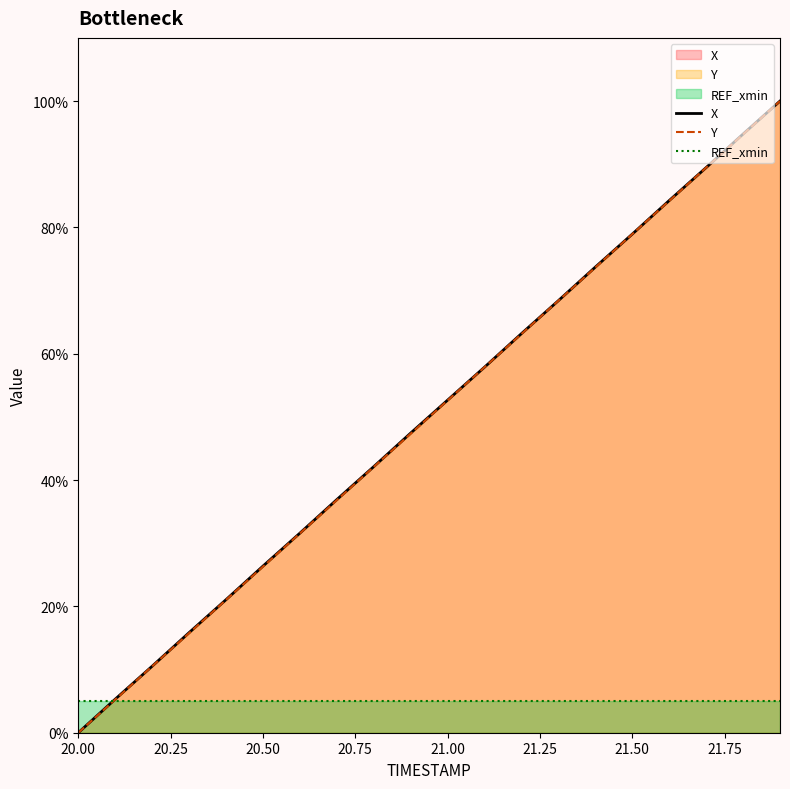

True or false: REF_xmin and X intersect in this chart.

True